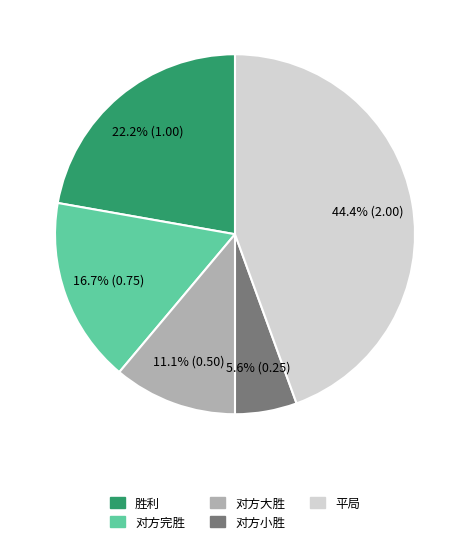

Is there any slice that represents more than half of the pie?

No